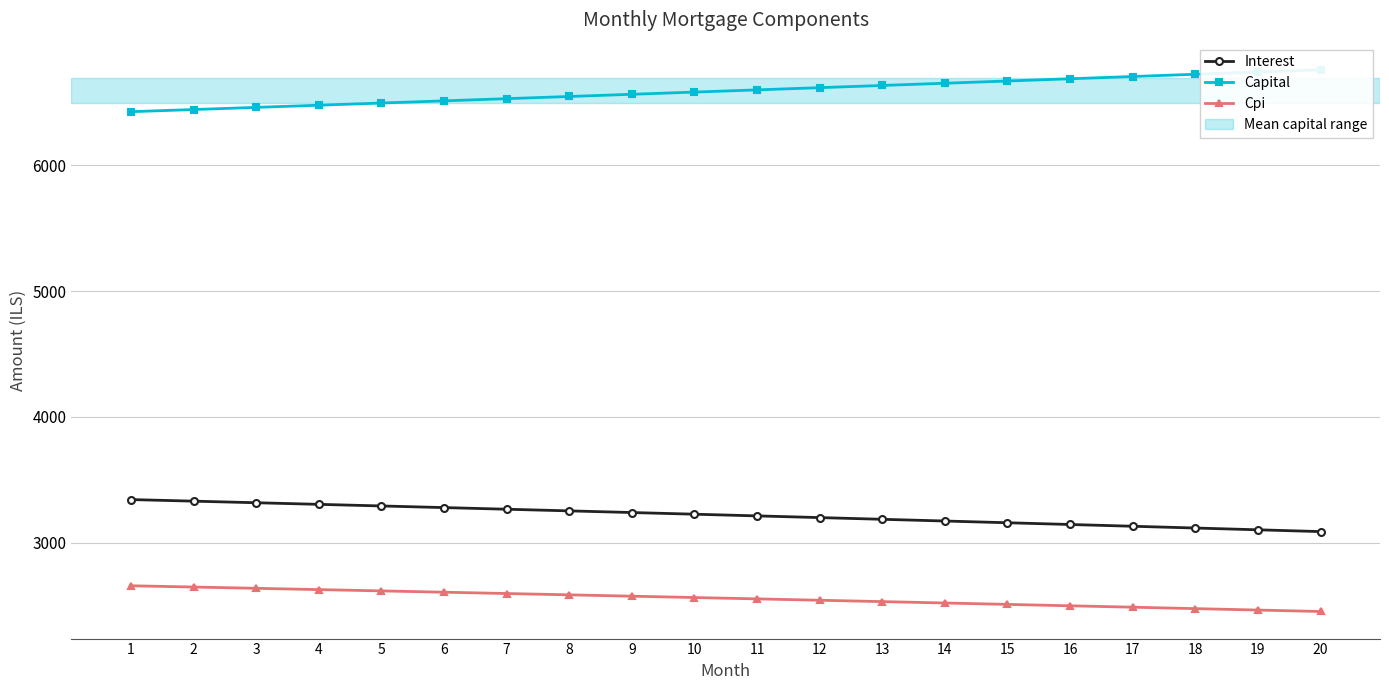

How many lines are shown in the chart?

3